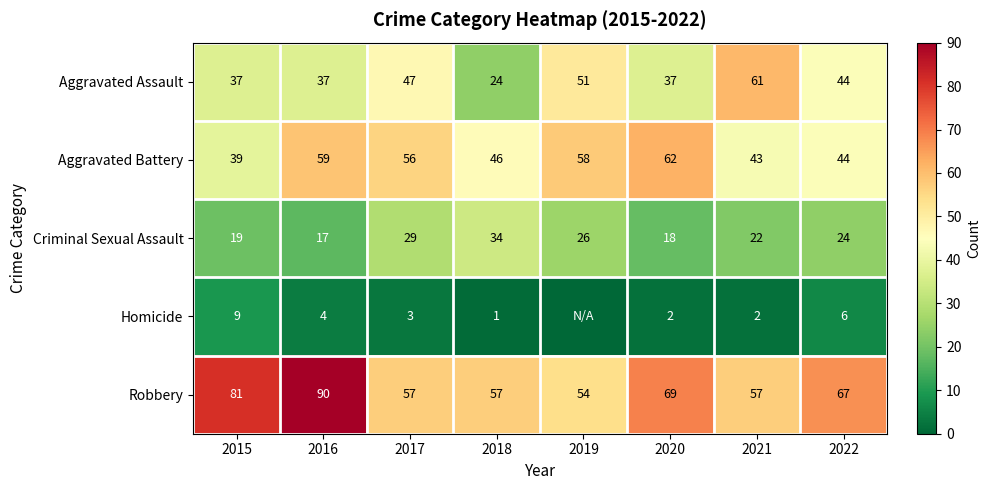

The Aggravated Battery series shows 39 at 2015. True or false?

True